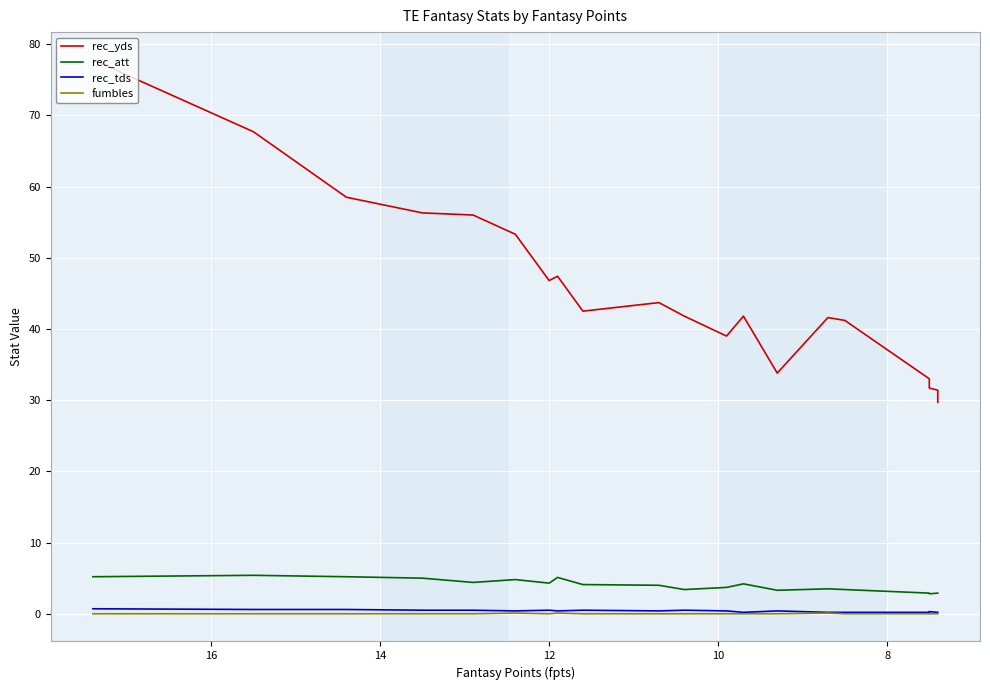

Reading left to right, extract all data points from this chart.

rec_yds: 77.8	67.7	58.5	56.3	56.0	53.3	46.8	47.4	42.5	43.7	41.8	39.0	41.8	33.8	41.6	41.2	33.0	31.7	31.4	29.7
rec_att: 5.2	5.4	5.2	5.0	4.4	4.8	4.3	5.1	4.1	4.0	3.4	3.7	4.2	3.3	3.5	3.4	2.9	2.8	2.9	2.9
rec_tds: 0.7	0.6	0.6	0.5	0.5	0.4	0.5	0.4	0.5	0.4	0.5	0.4	0.2	0.4	0.2	0.2	0.2	0.3	0.2	0.2
fumbles: 0.0	0.0	0.0	0.0	0.0	0.1	0.0	0.1	0.0	0.0	0.0	0.0	0.0	0.0	0.1	0.0	0.0	0.0	0.0	0.0